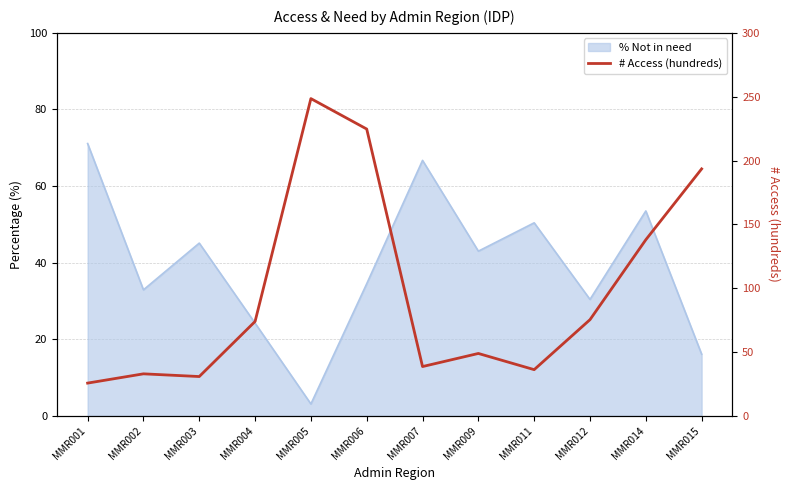

What is the value of the 12th point from the left?

193.4